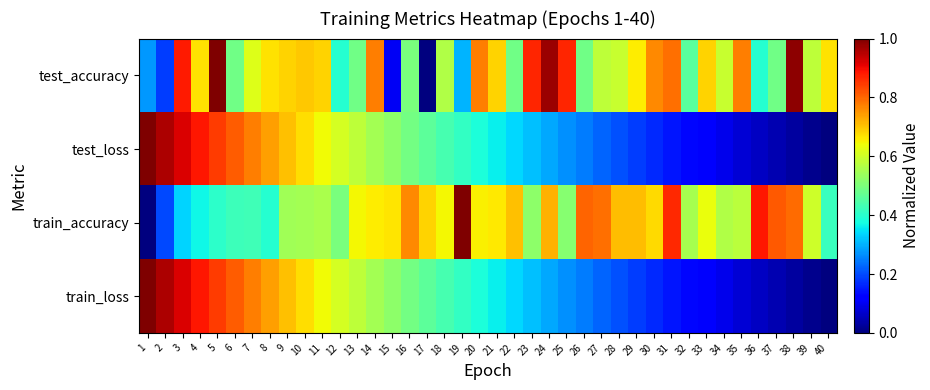

What is the total value across all series at 23?

2.0